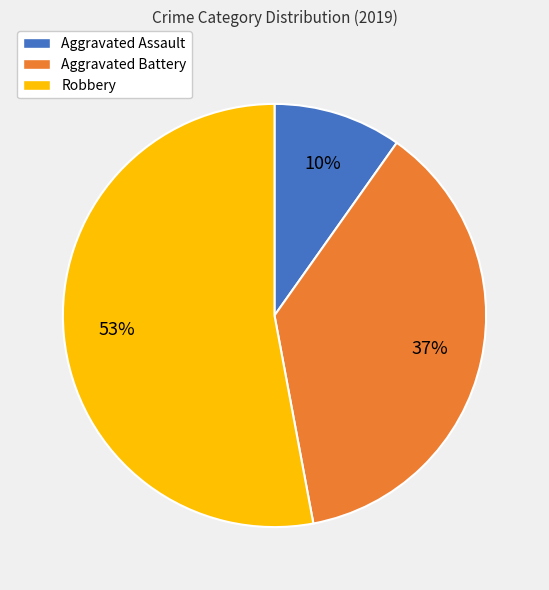

How many slices are in this pie chart?

3